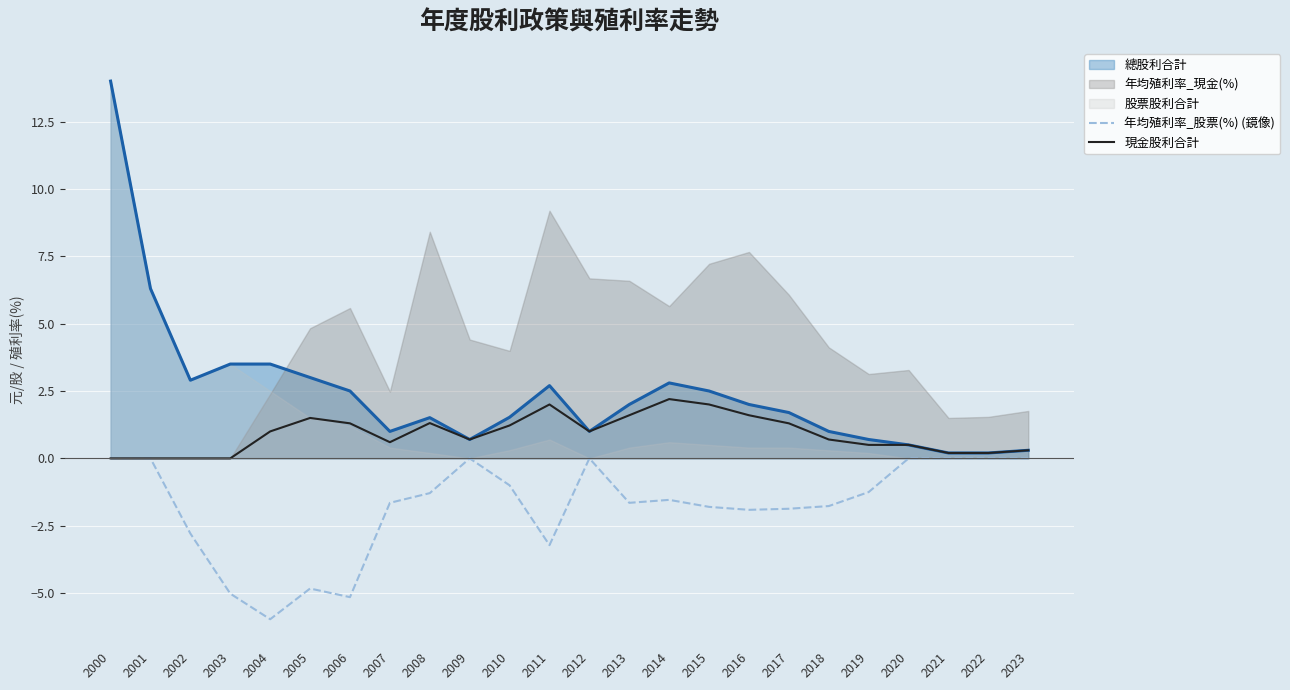

Where does the 年均殖利率_股票(%) (鏡像) series first go above -1?

2000